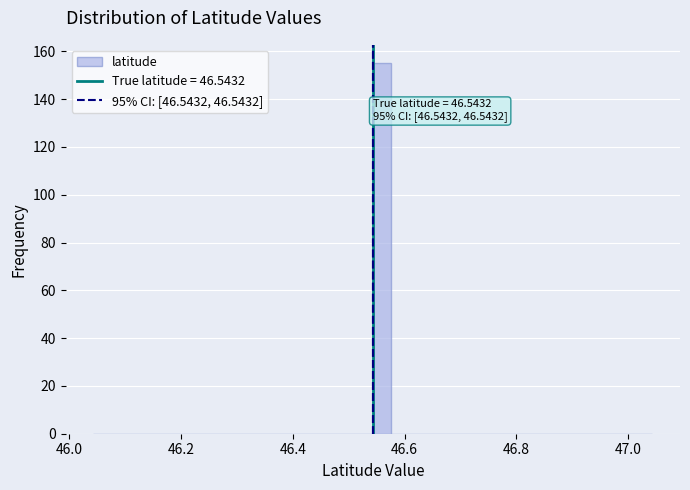

Around what value on the x-axis is the tallest bar? Give the approximate position of its centre, as read against the axis.

46.56